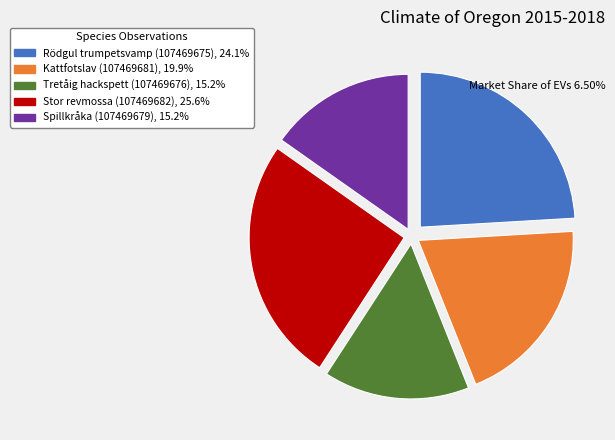

Is it true that Tretåig hackspett (107469676) is 27% of the pie?

False